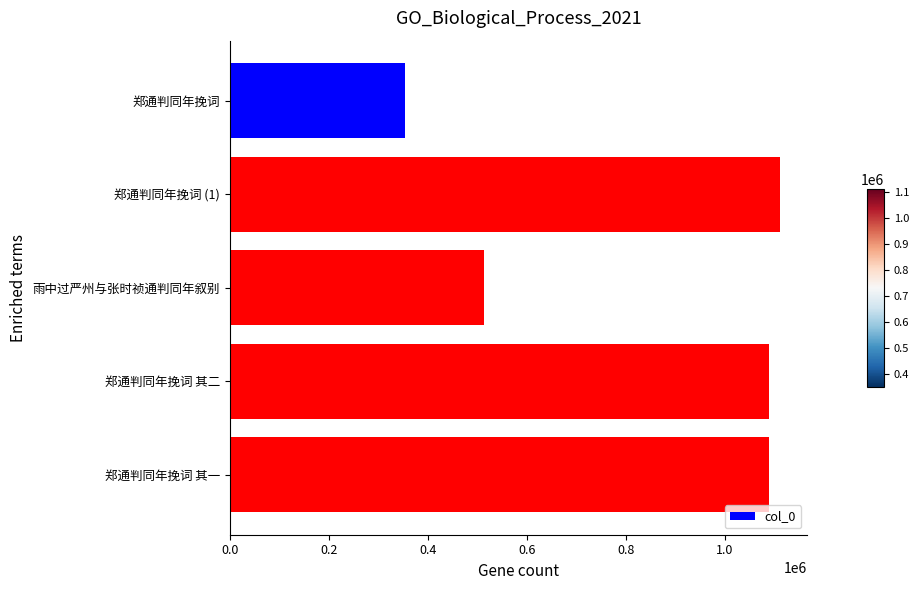

What is the change in value from 郑通判同年挽词 (1) to 雨中过严州与张时祯通判同年叙别?

-597385